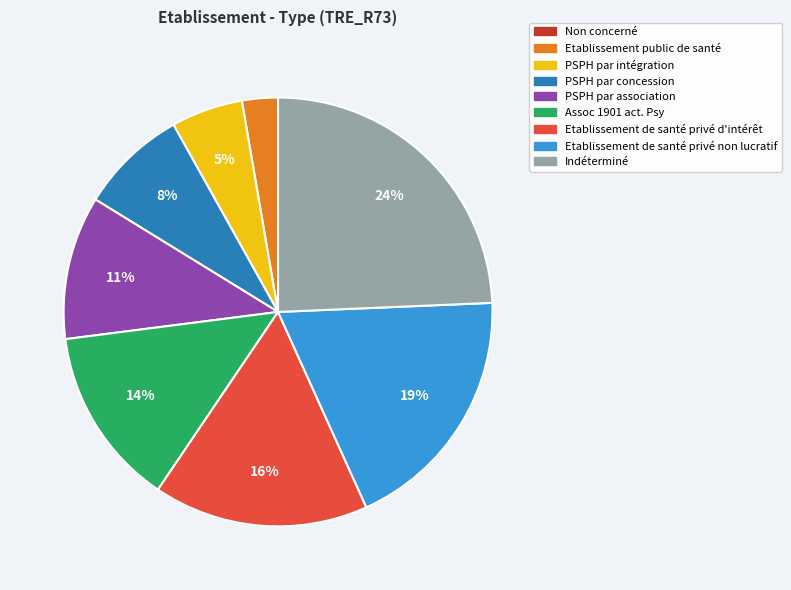

Combined, do Etablissement de santé privé d'intérêt and Assoc 1901 act. Psy account for over 50%?

No